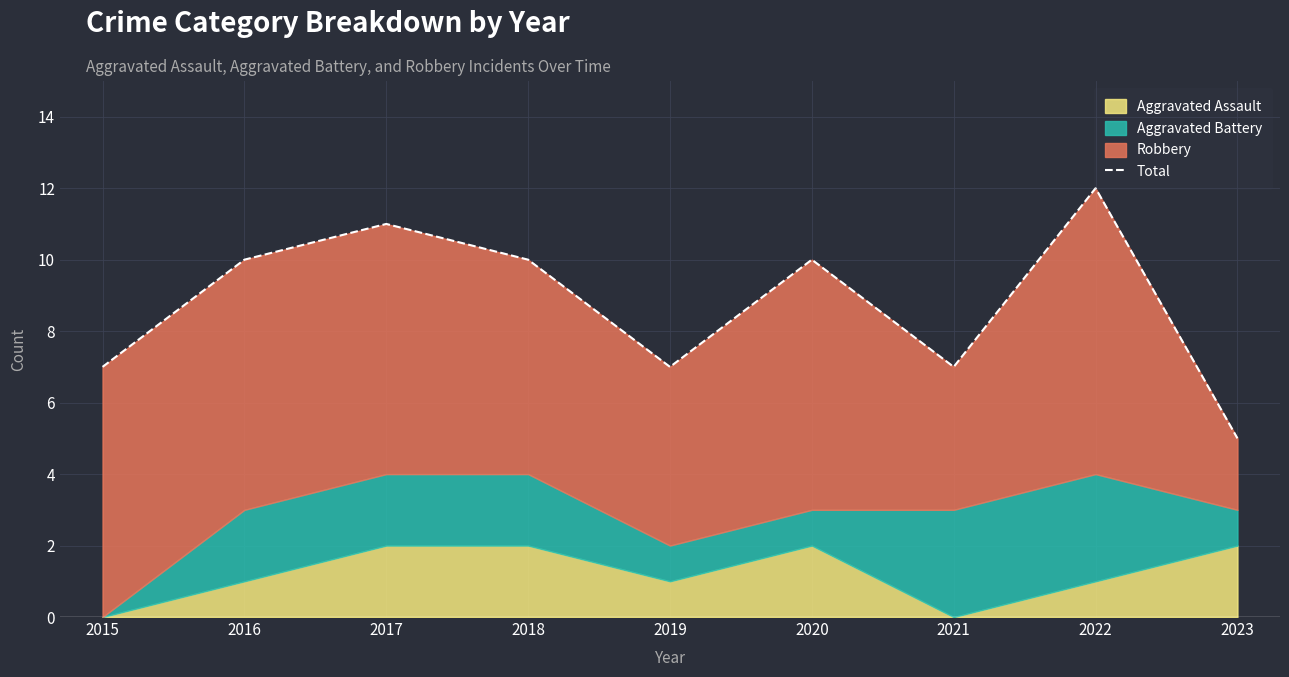

Reading left to right, extract all data points from this chart.

7	10	11	10	7	10	7	12	5